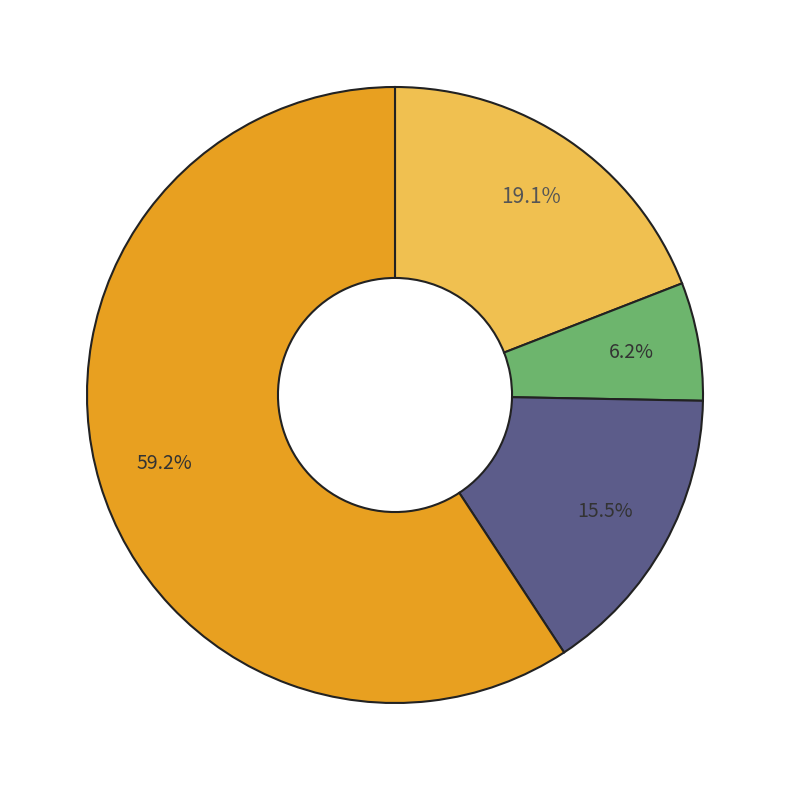

Is there a majority slice in this chart?

Yes